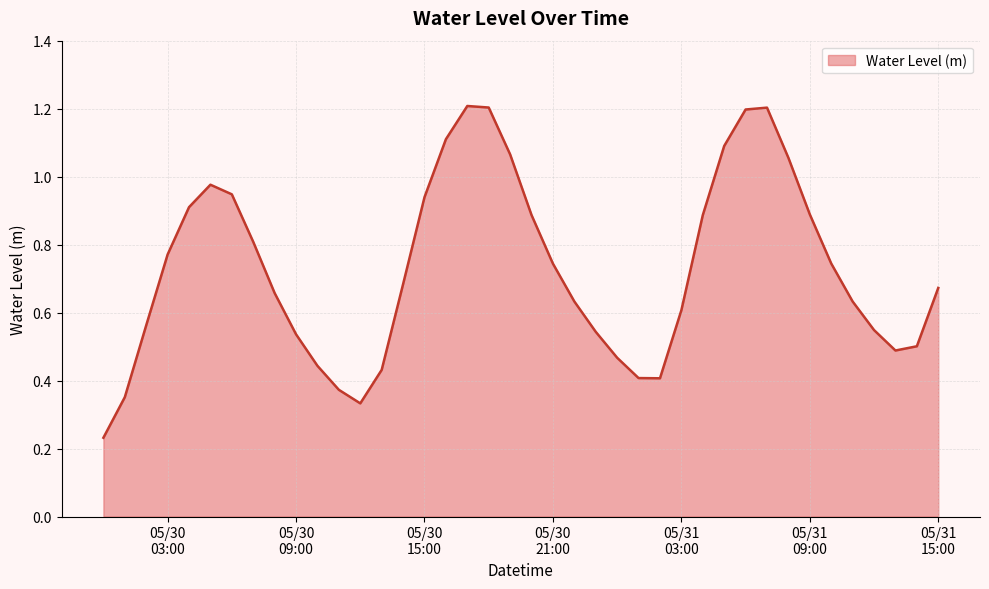

What is the greatest value displayed?

1.2